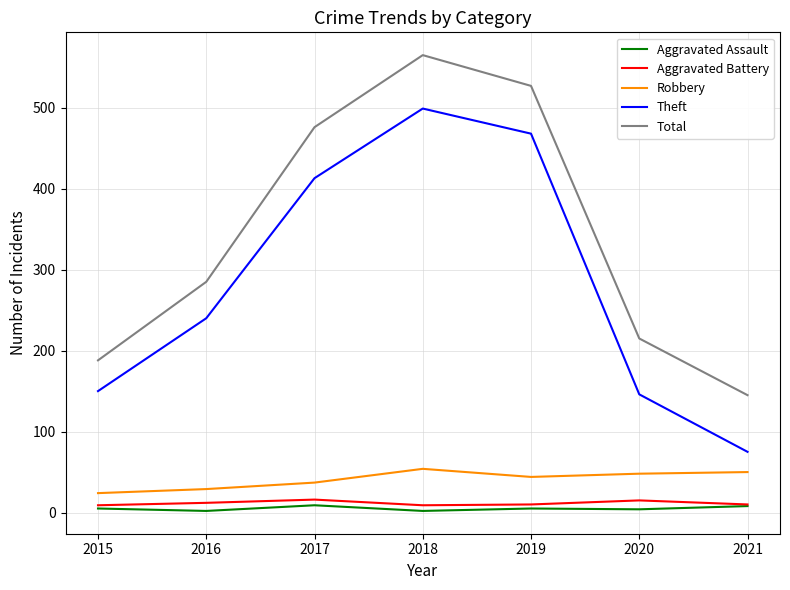

How many distinct data groups are displayed?

5